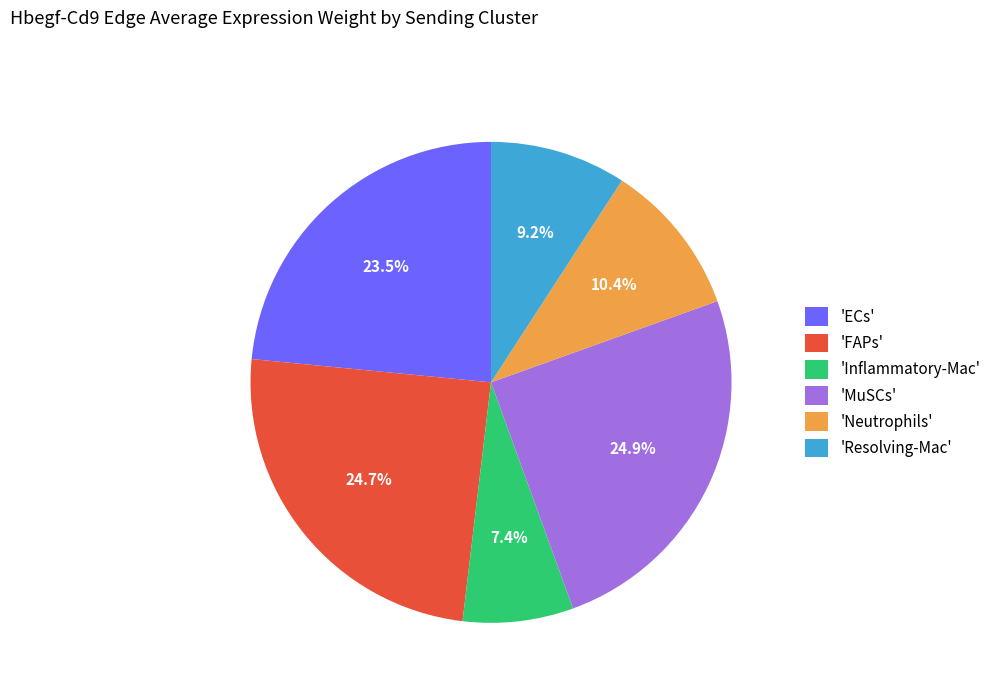

Which has a higher value, 'ECs' or 'Inflammatory-Mac'?

'ECs'